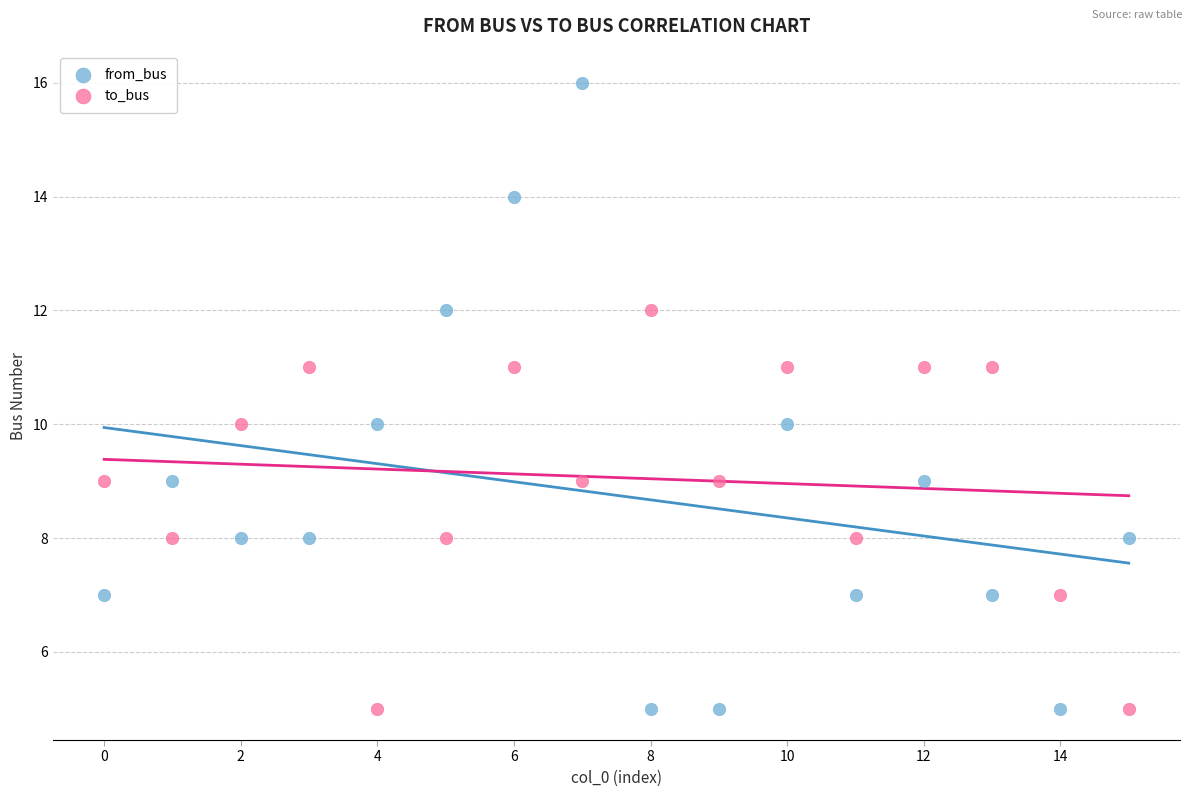

Across all data points, what is the range of Y values (max minus min)?

11